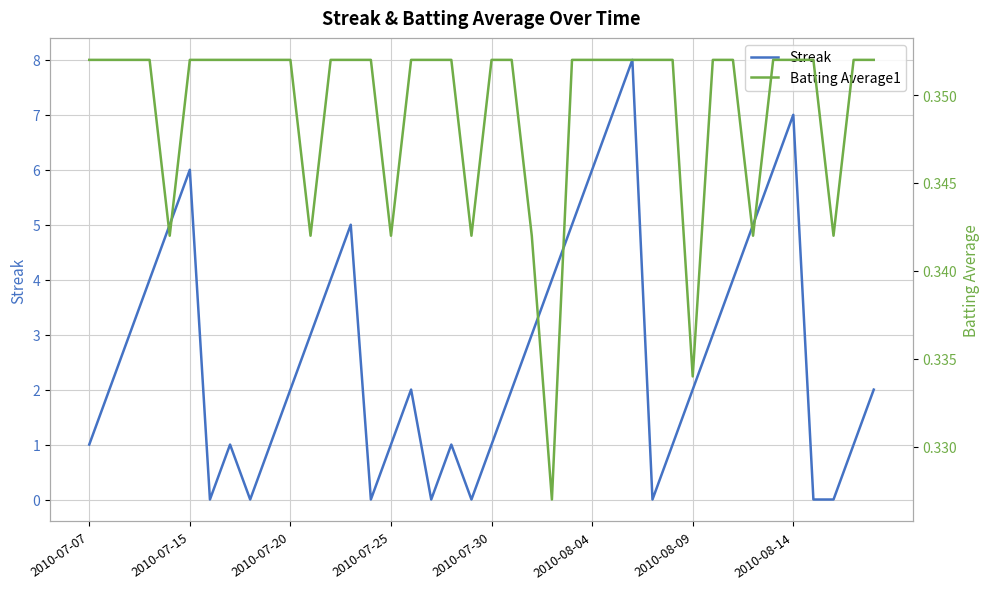

Which series has the largest total across all categories?

Streak